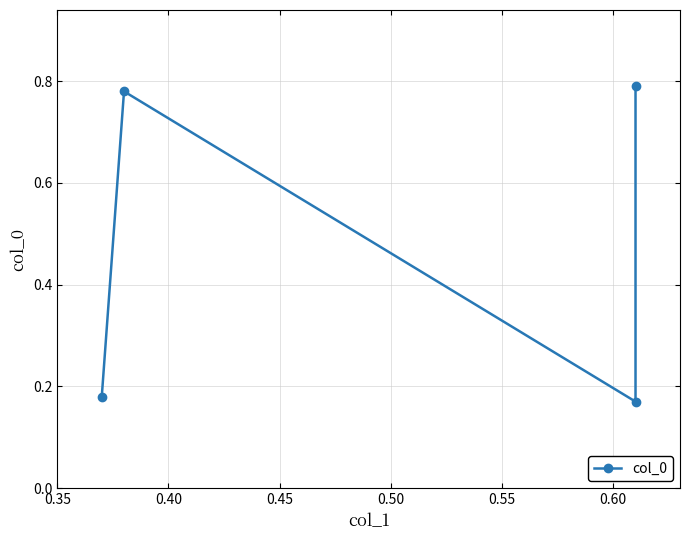

What is the approximate value at 0.35?

0.2